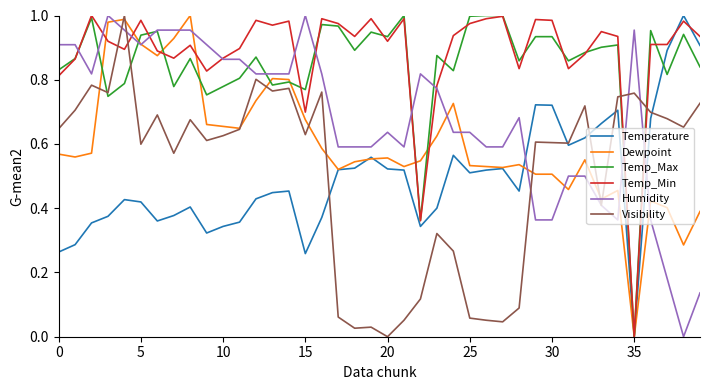

True or false: Temp_Min and Visibility cross at least once.

True